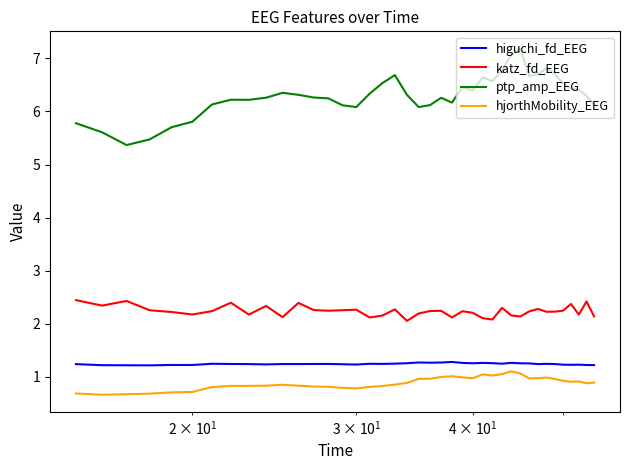

True or false: hjorthMobility_EEG has more than 1 interior local peaks.

True